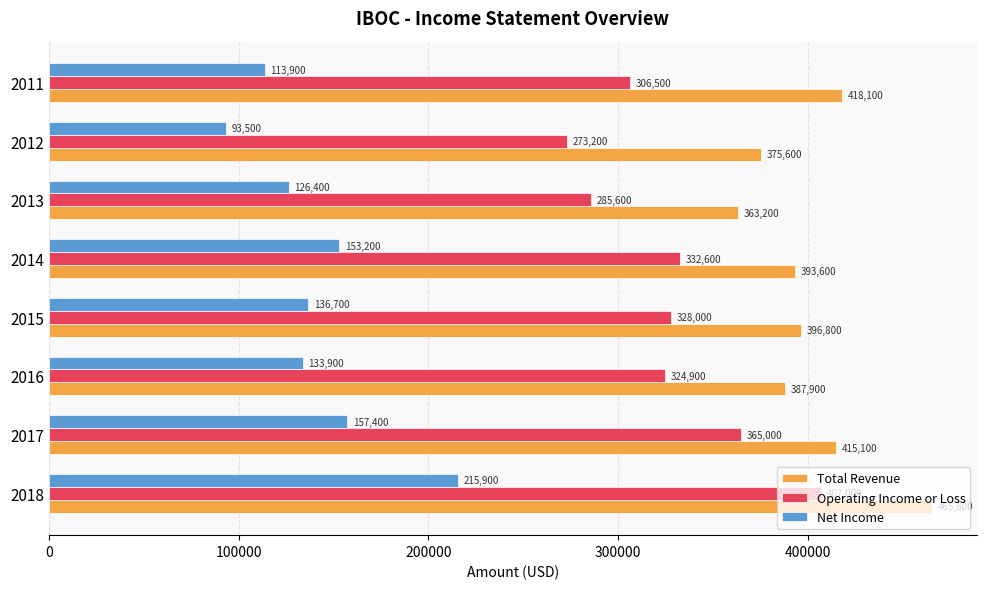

List the series in order of their peak value, highest first.

Total Revenue, Operating Income or Loss, Net Income